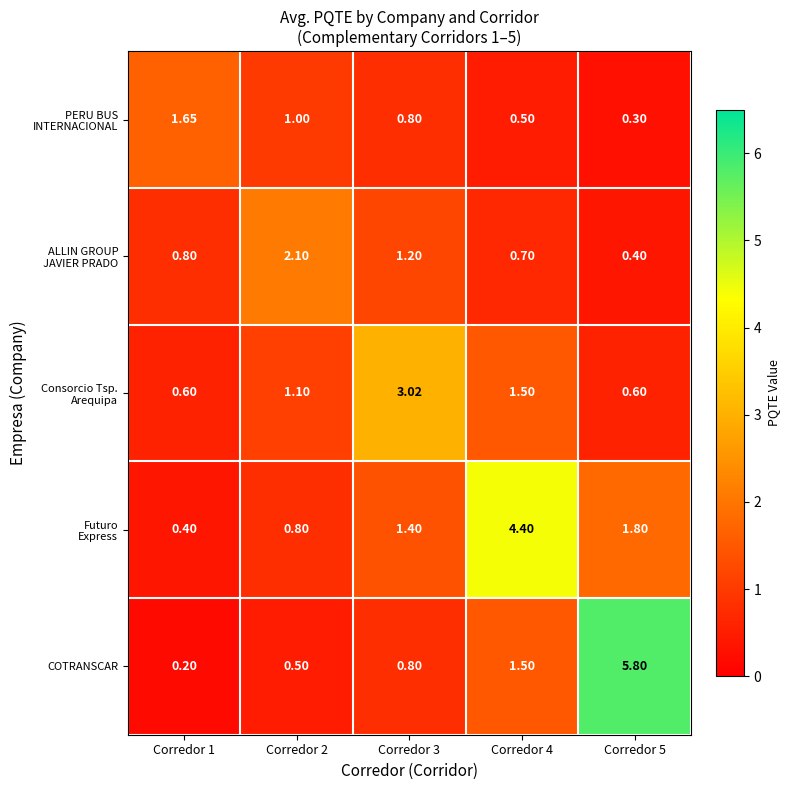

Which series changed the most between Corredor 2 and Corredor 5?

COTRANSCAR